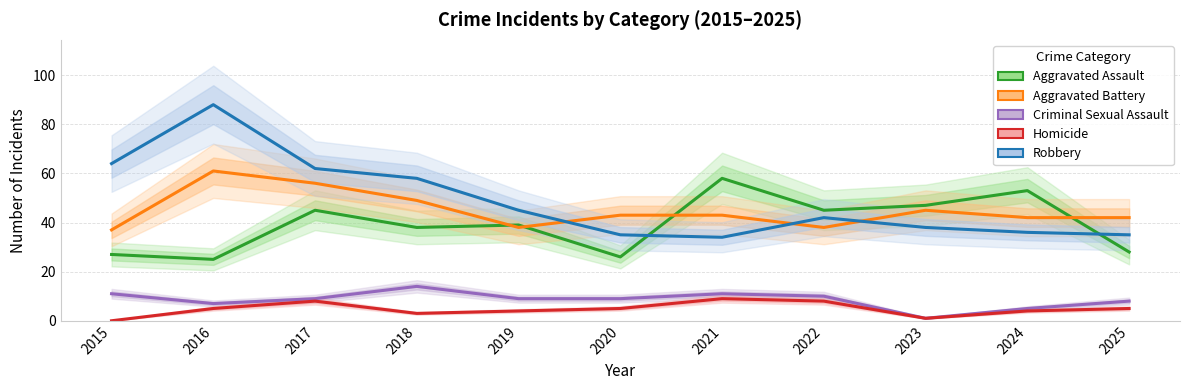

What is the value of the Criminal Sexual Assault point at the 5th from the left?

9